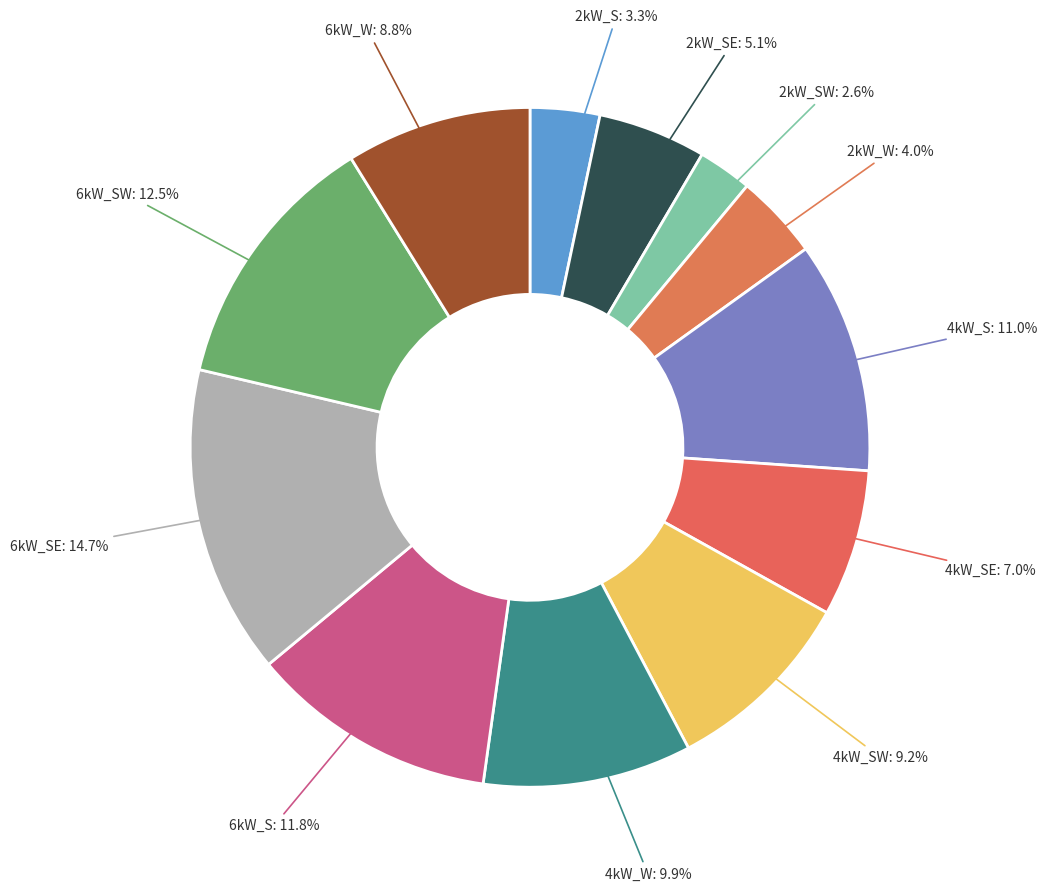

Is 4kW_S the majority of the pie?

No